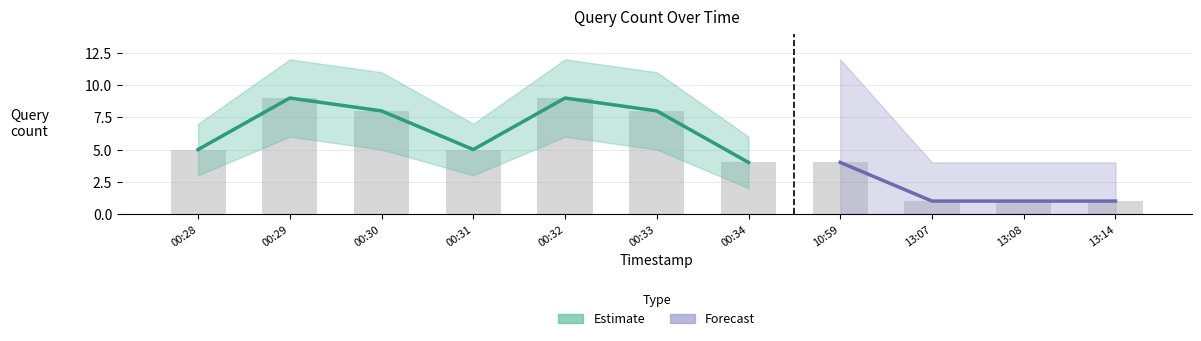

Which label corresponds to the smallest value in the chart?

13:07